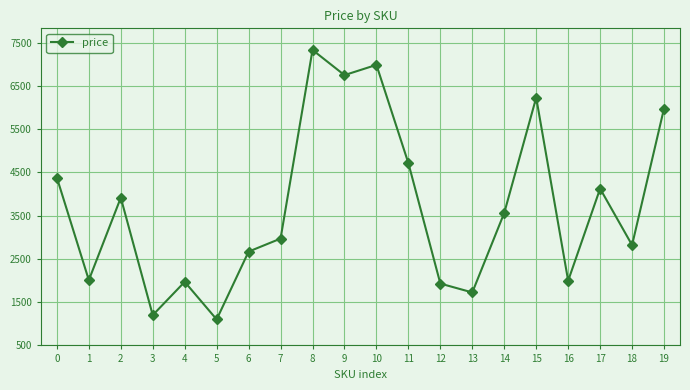

Where is the data nearest to the value 4216?

17